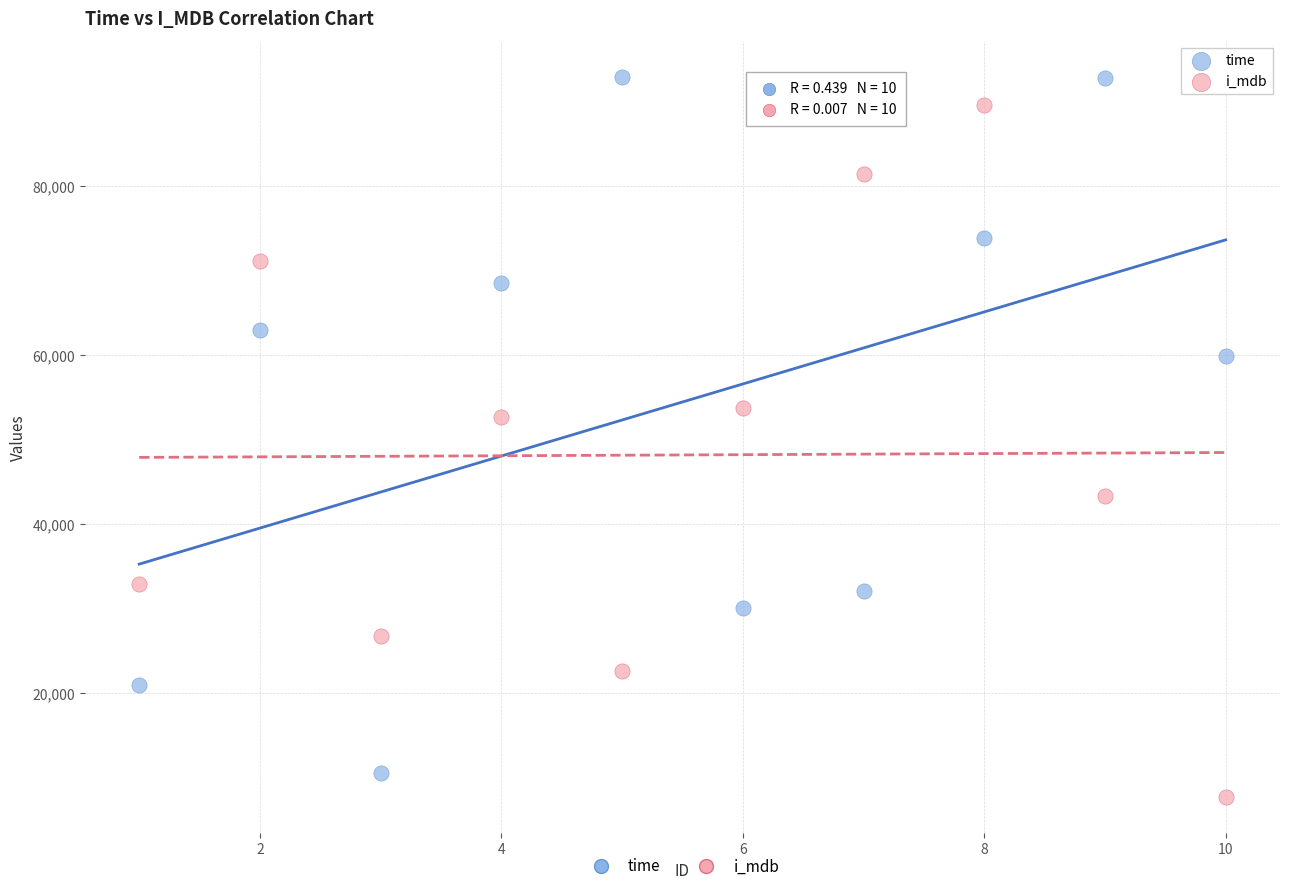

Across all data points, what is the range of X values (max minus min)?

9